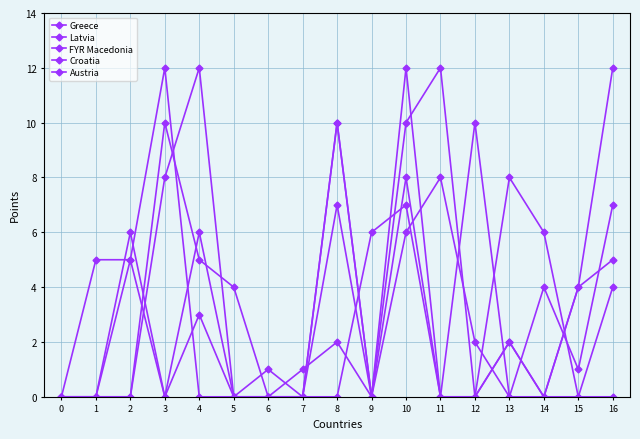

How many lines are shown in the chart?

5